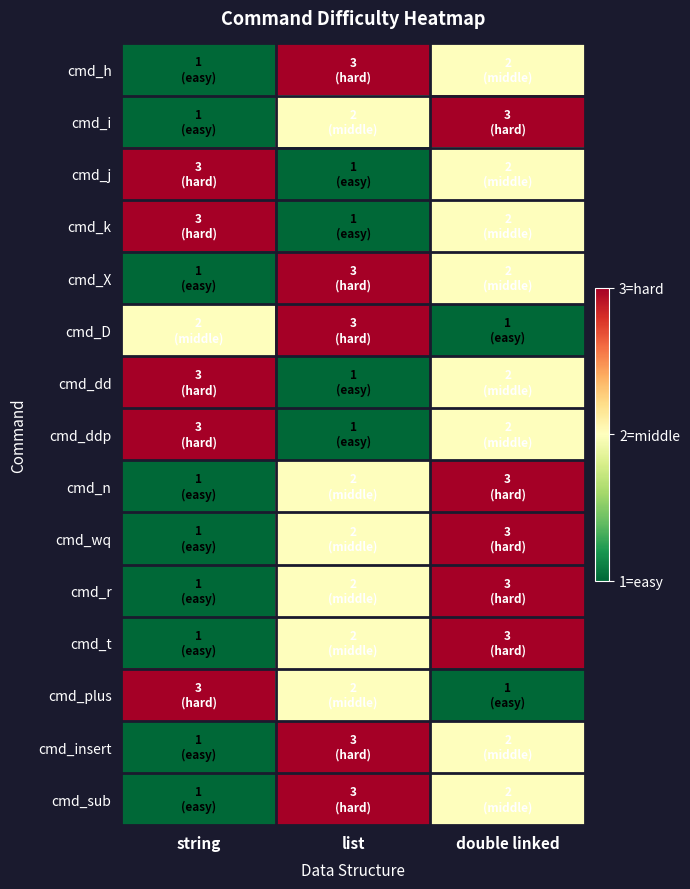

Count the number of data series in this chart.

15